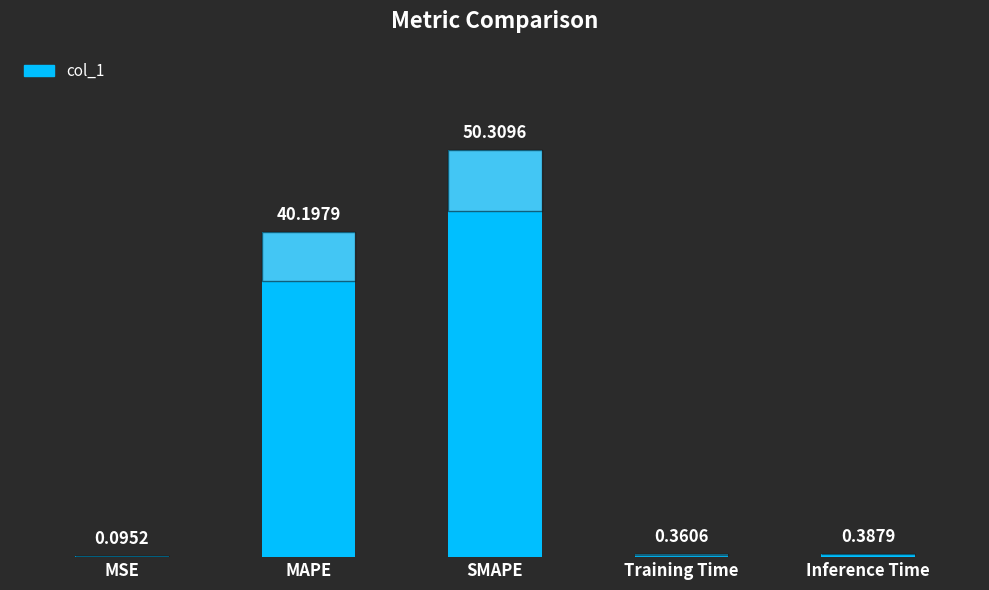

Which has a higher value, SMAPE or Inference Time?

SMAPE